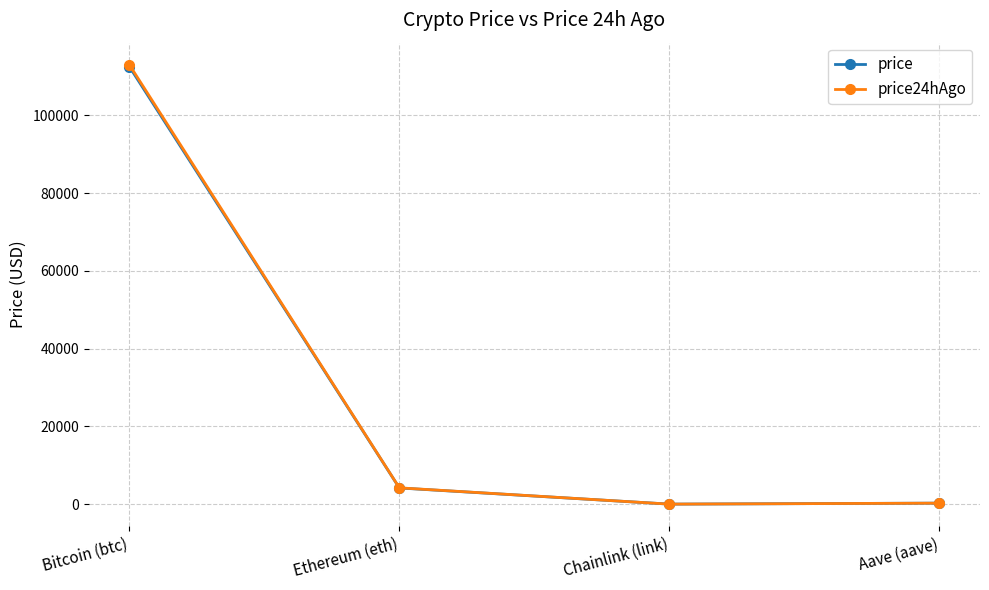

Between which two adjacent categories do price24hAgo and price first intersect?

Chainlink (link) and Aave (aave)